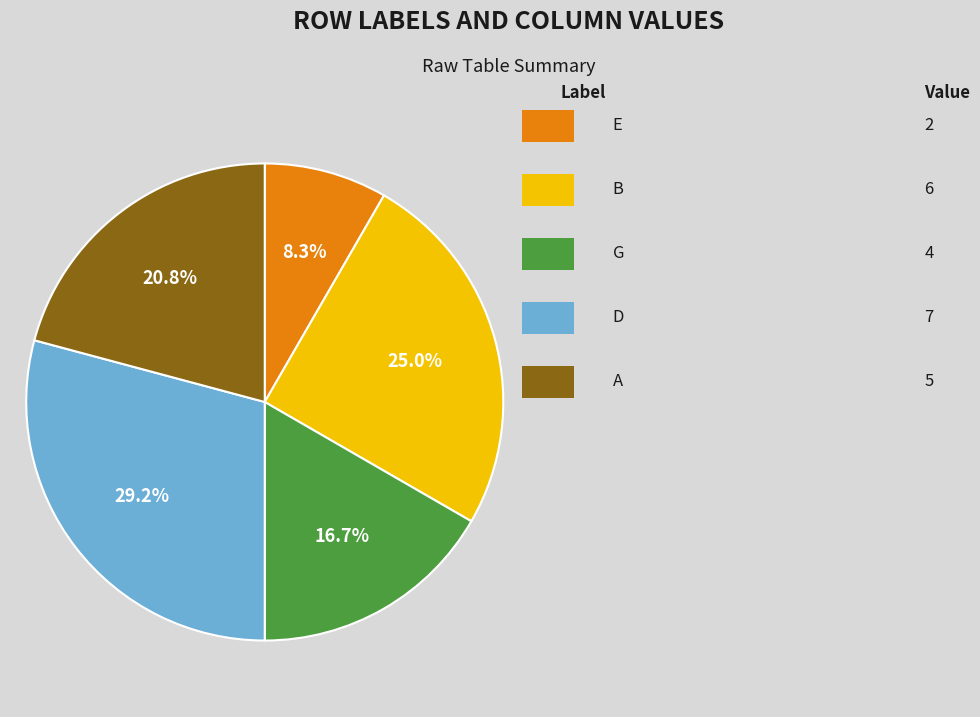

Is there any slice that represents more than half of the pie?

No